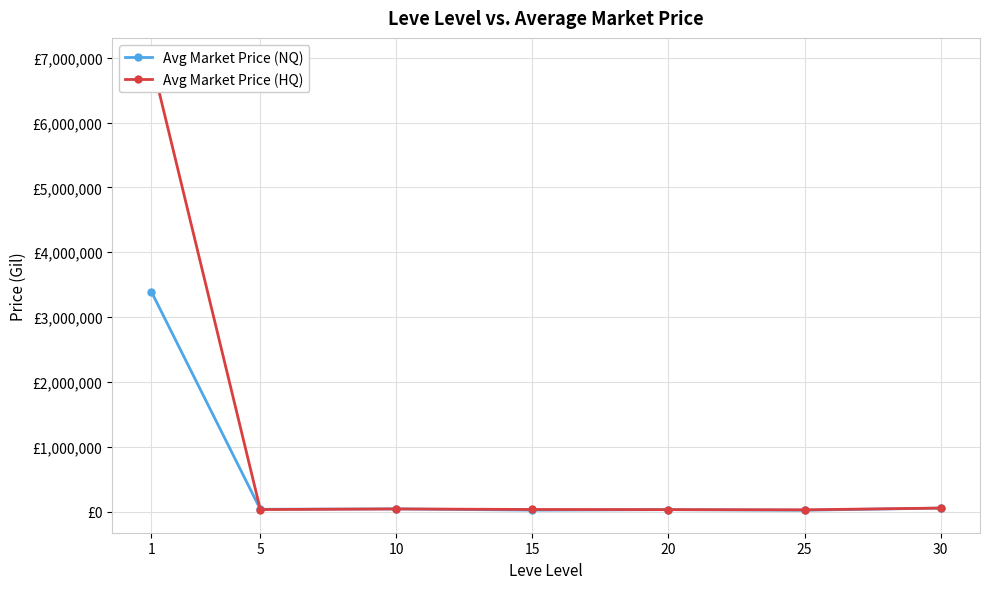

The Avg Market Price (HQ) series shows 33393 at 15. True or false?

True